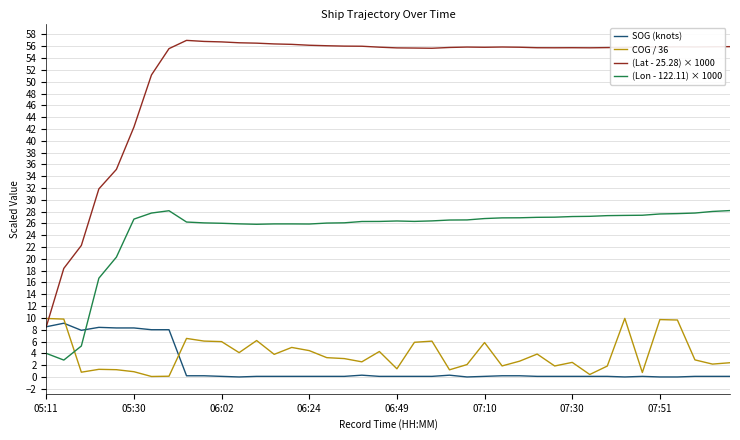

How many series are shown in this chart?

4